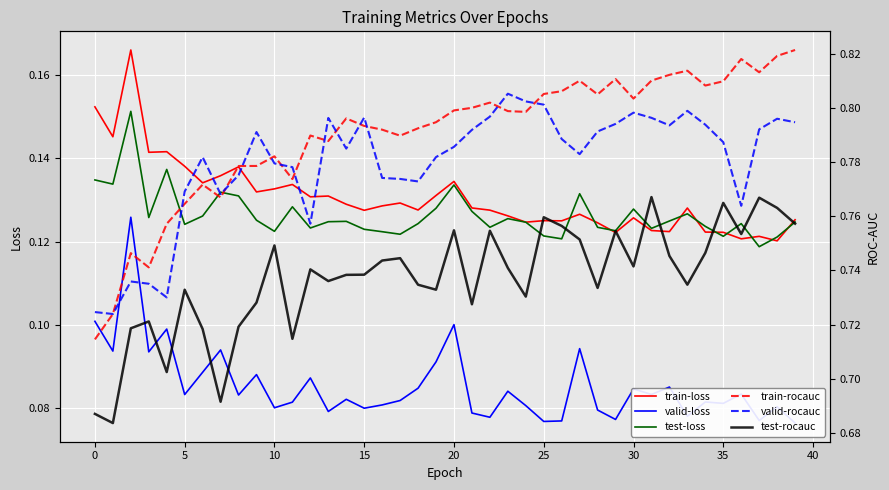

Which series has the largest range (max minus min)?

train-rocauc